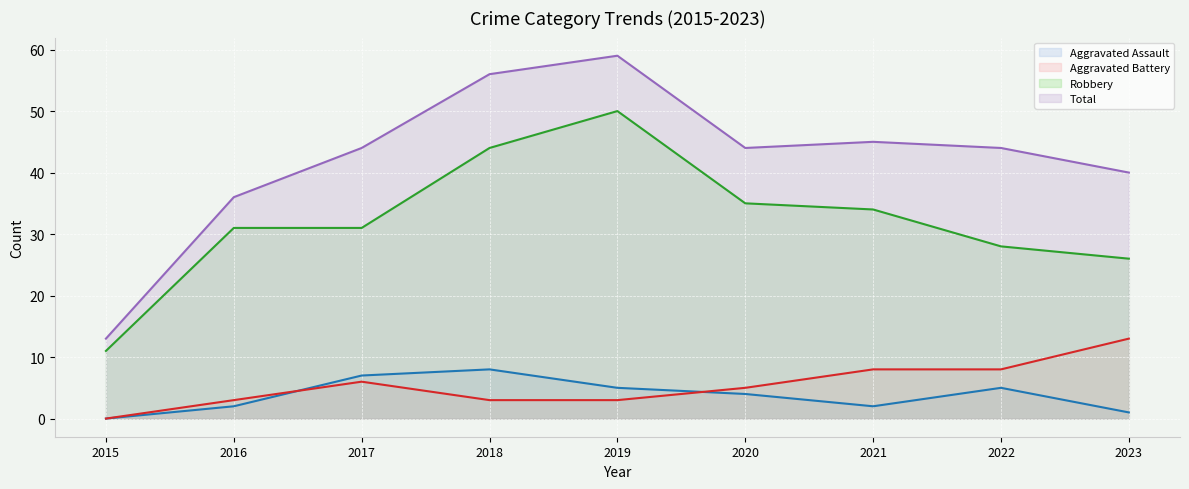

Between 2017 and 2018, which series saw the biggest shift?

Robbery